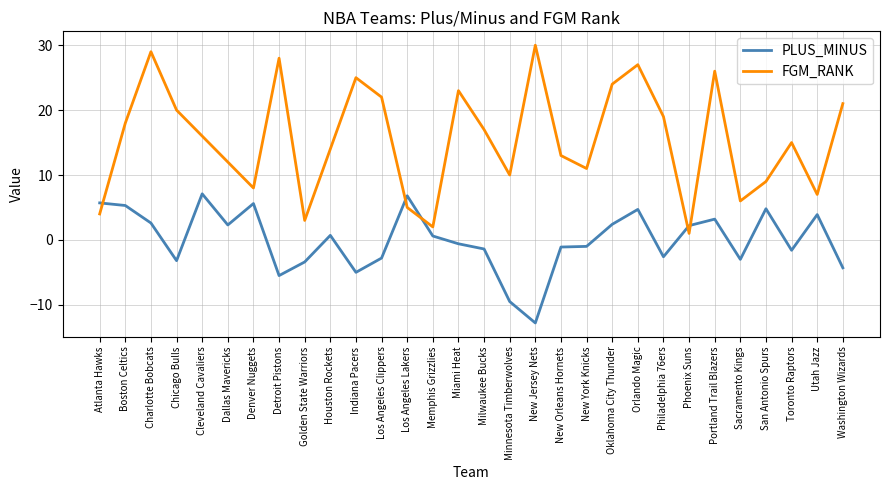

What is the total value across all series at Los Angeles Lakers?

11.8